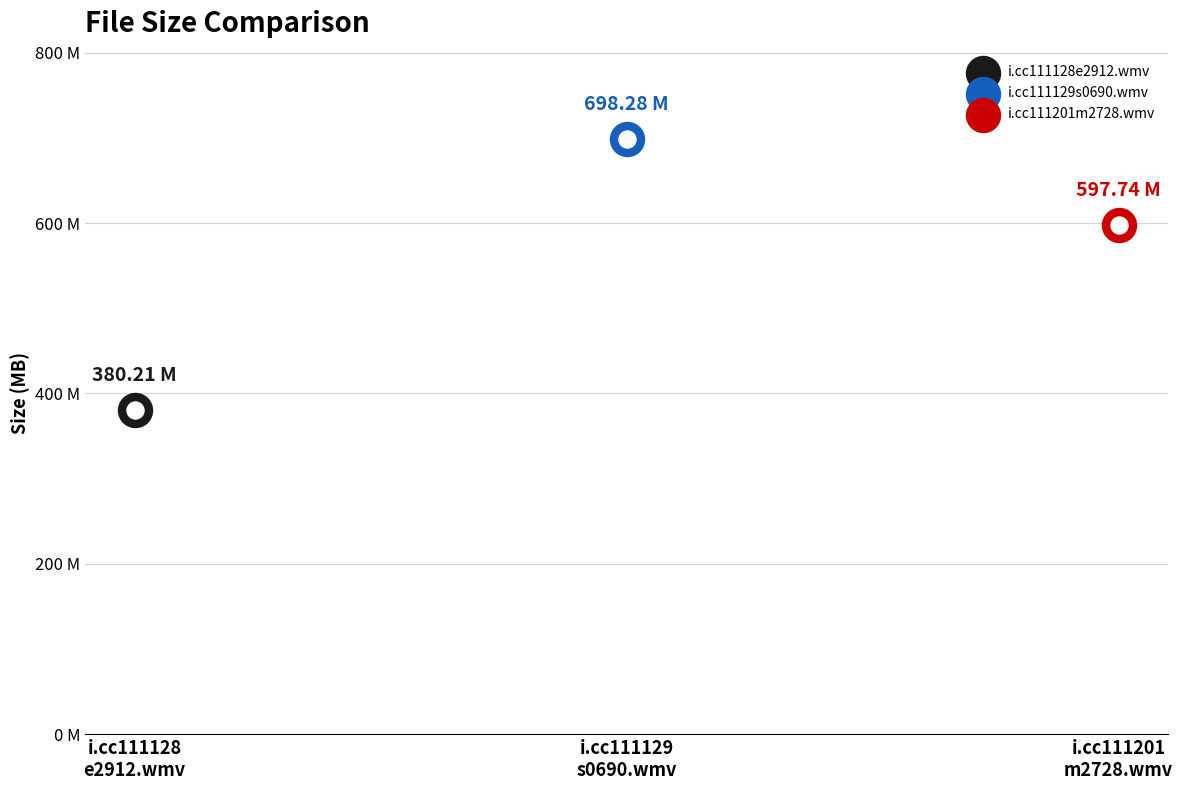

What is the change in value from i.cc111128e2912.wmv to i.cc111129s0690.wmv?

+318.1